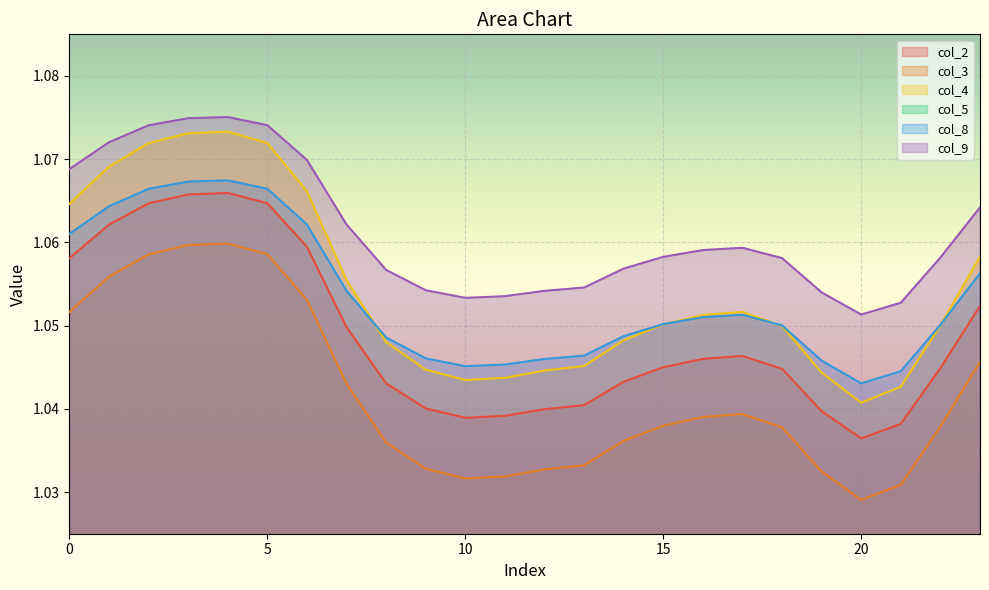

What is the value of the col_8 point at the 1st from the left?

1.1